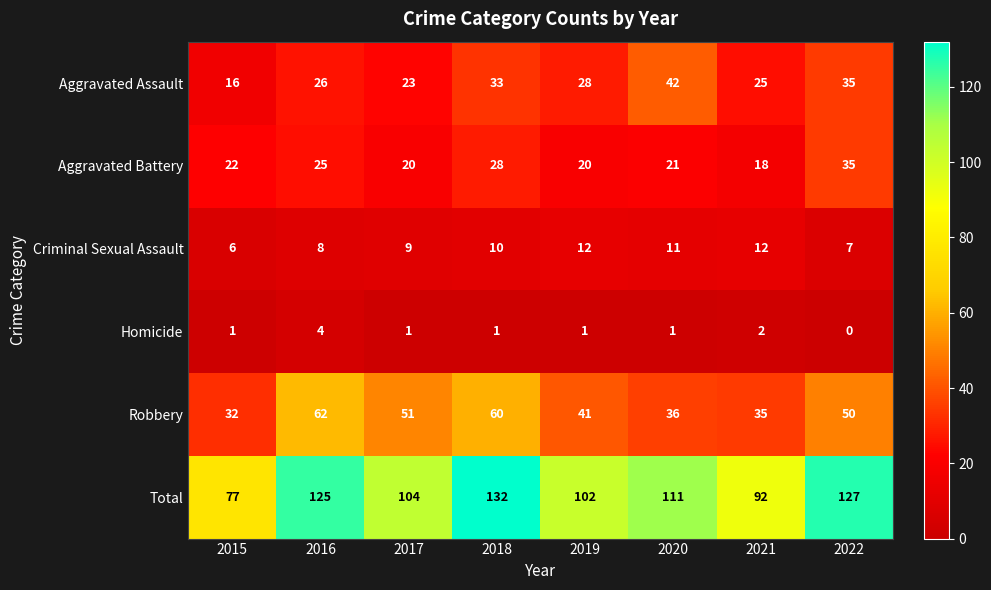

The Total series shows 102 at 2019. True or false?

True